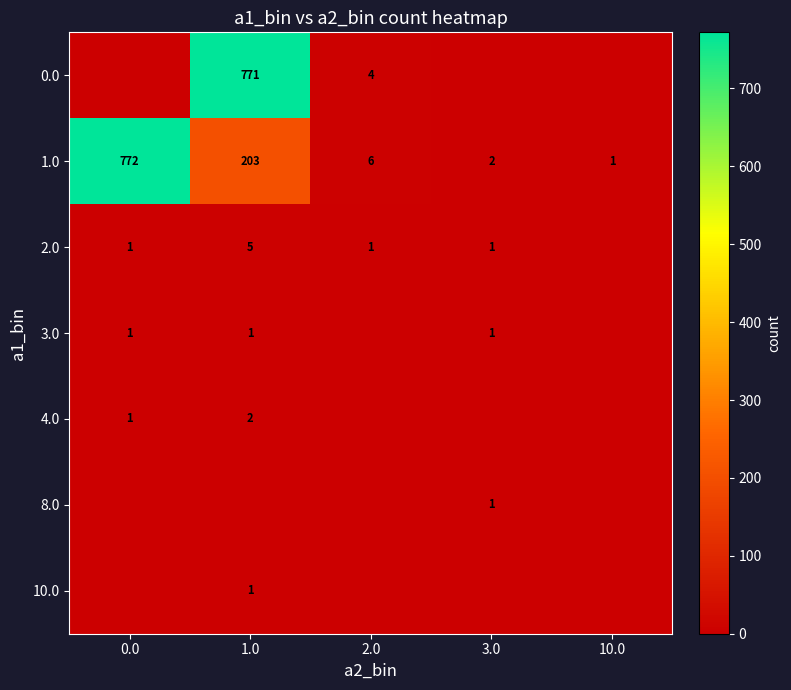

What is the total value across all series at 2.0?

11